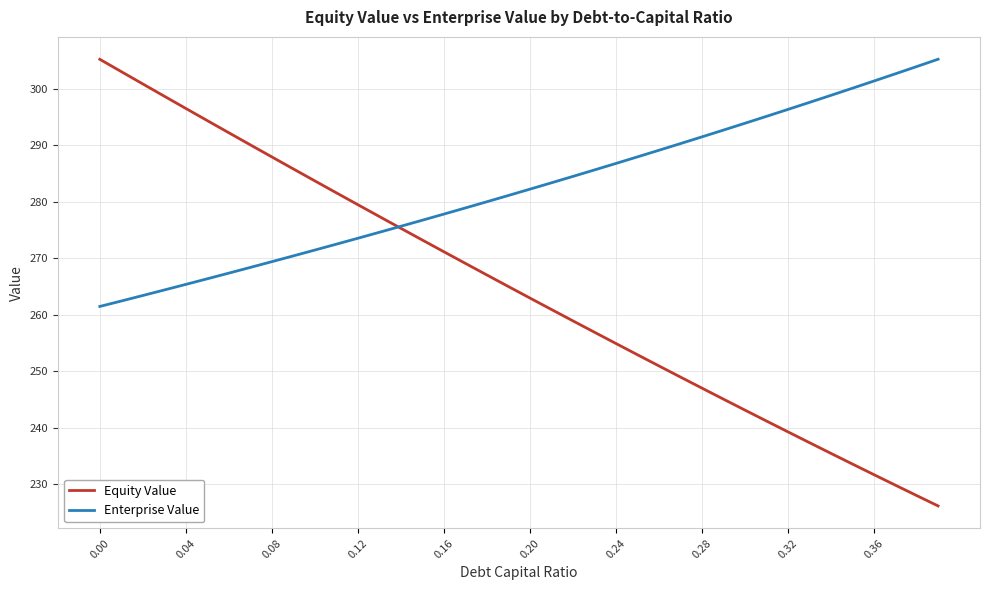

Which series ends up on top after the final intersection of Enterprise Value and Equity Value?

Enterprise Value